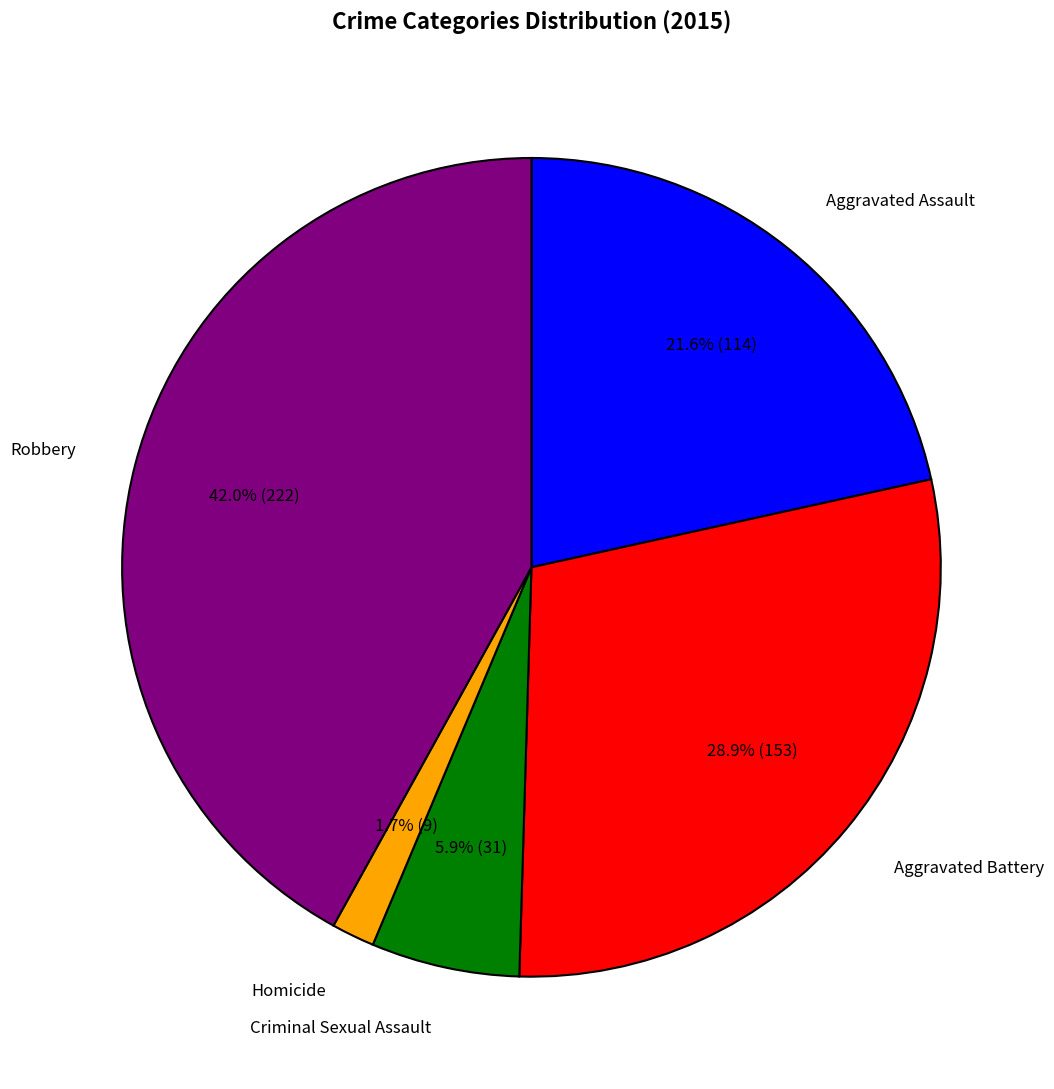

Rank the categories by value from highest to lowest.

Robbery, Aggravated Battery, Aggravated Assault, Criminal Sexual Assault, Homicide